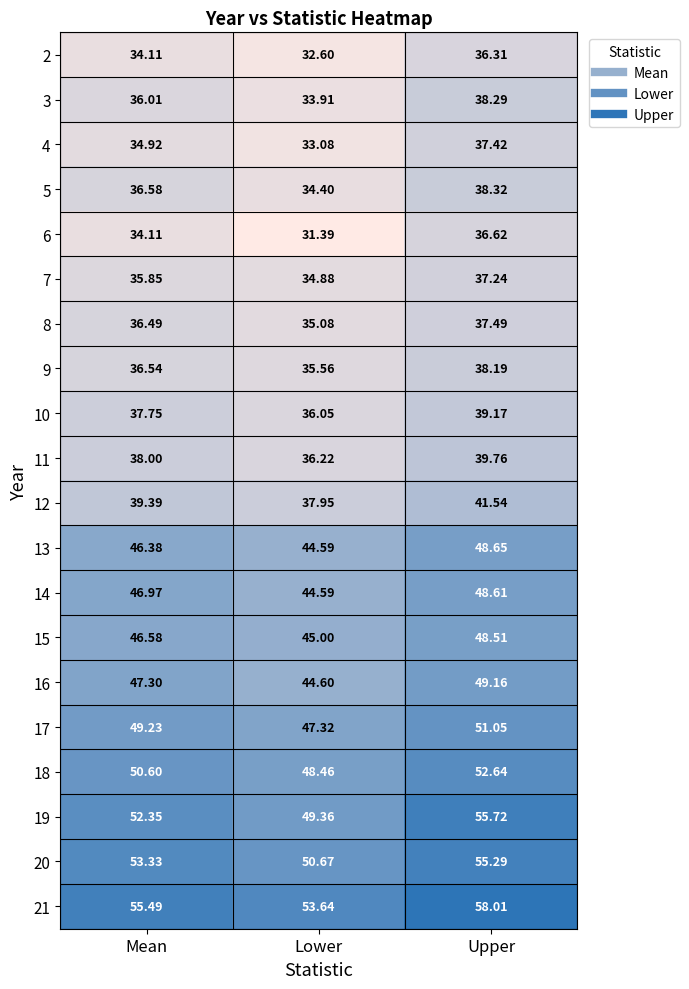

Which category has the lowest value across all series?

Lower